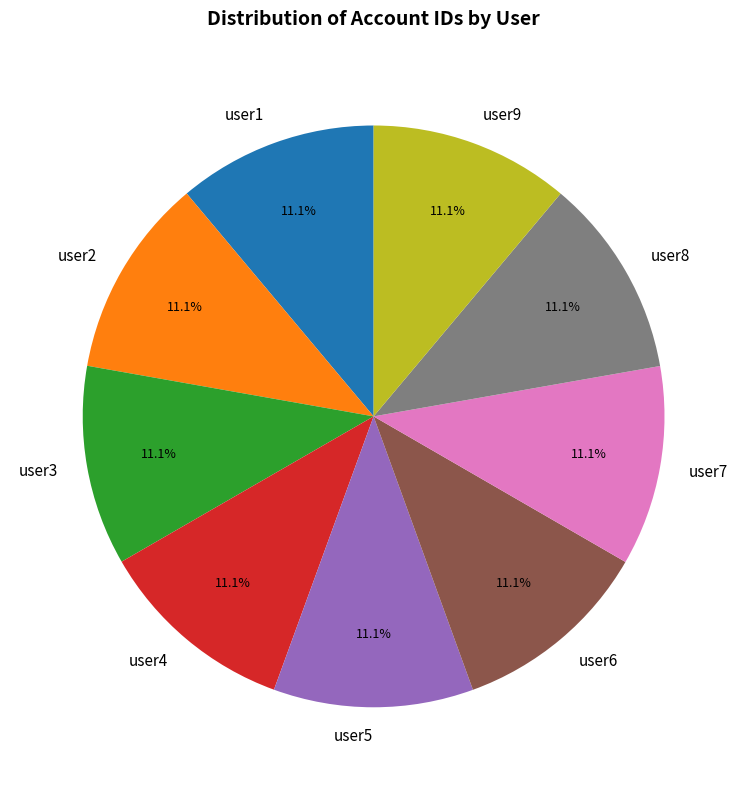

To the nearest percent, what is the combined percentage of user9 and user4?

22%